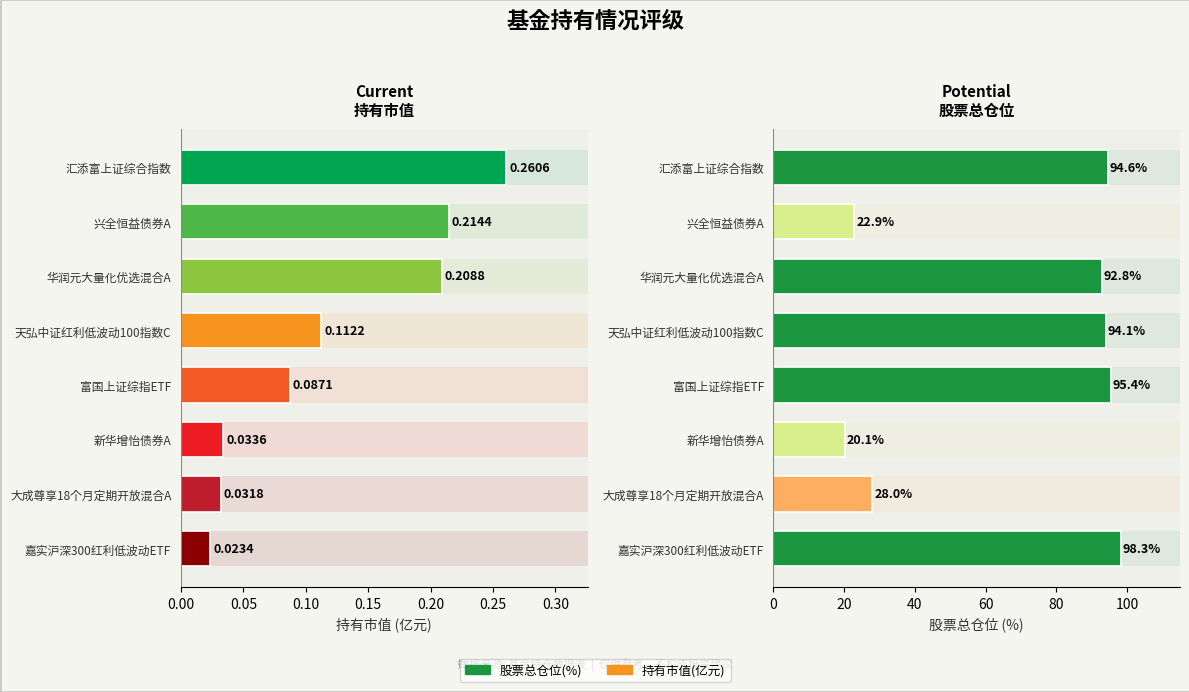

How many bars are there in each group?

2